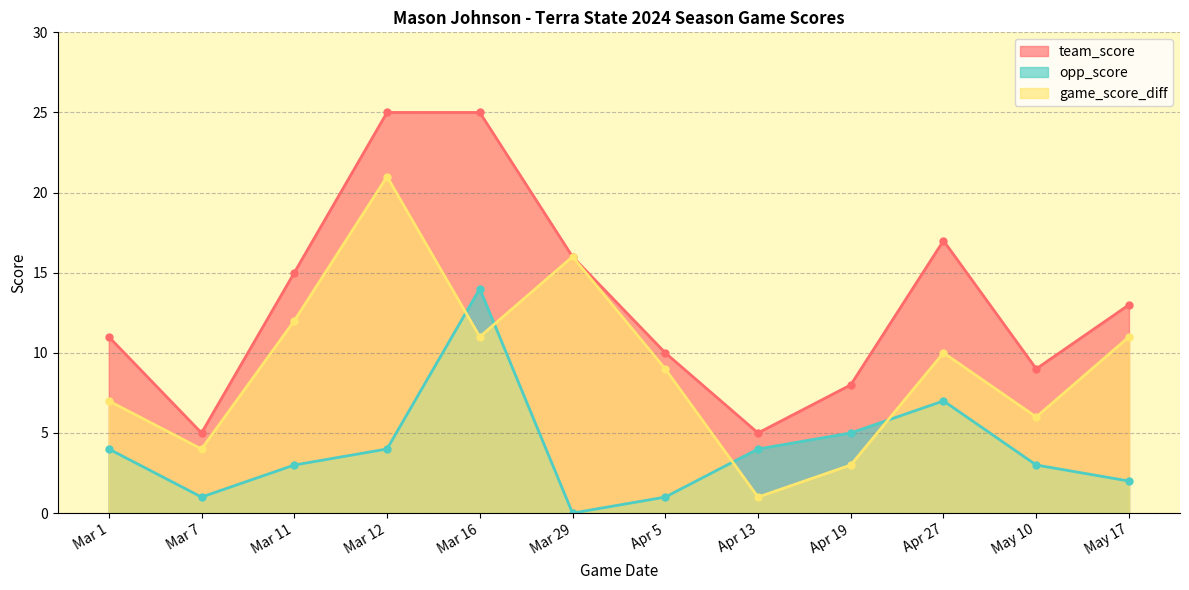

At Apr 27, list the series in order from smallest to largest.

opp_score, game_score_diff, team_score